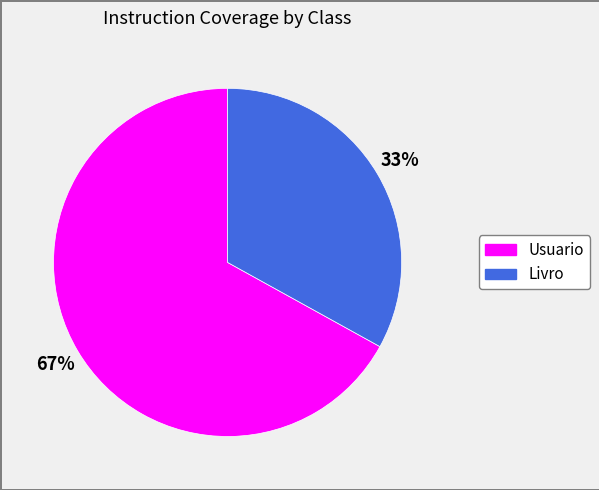

Rank the categories by value from highest to lowest.

Usuario, Livro